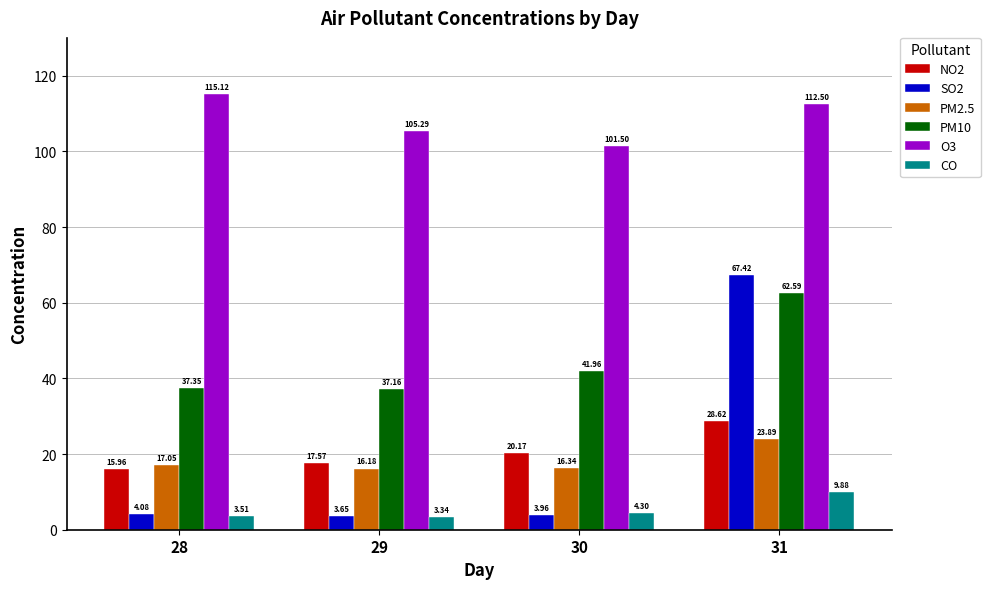

How many groups of bars are there?

4